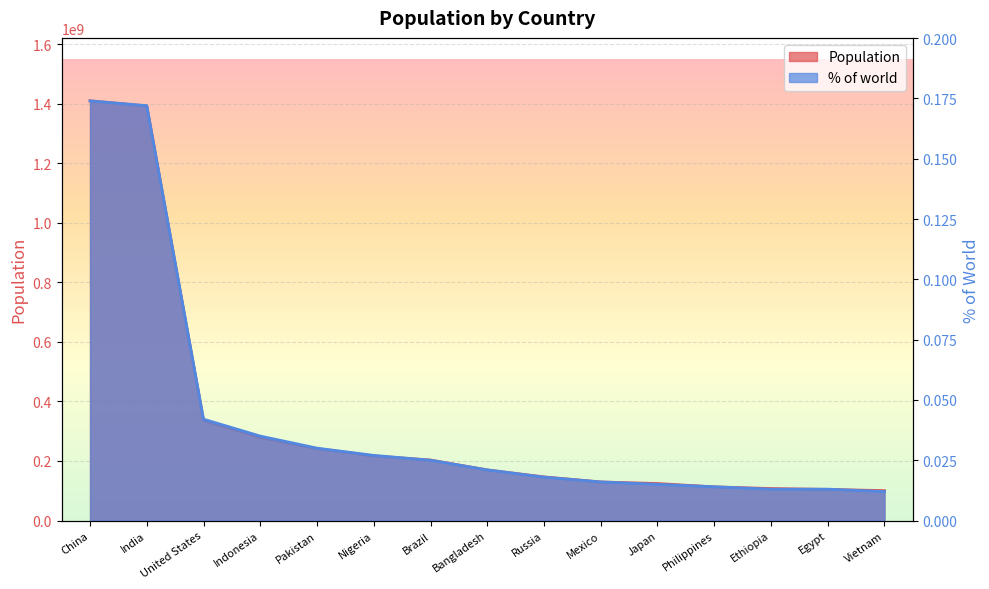

Which label corresponds to the smallest value in the chart?

Vietnam